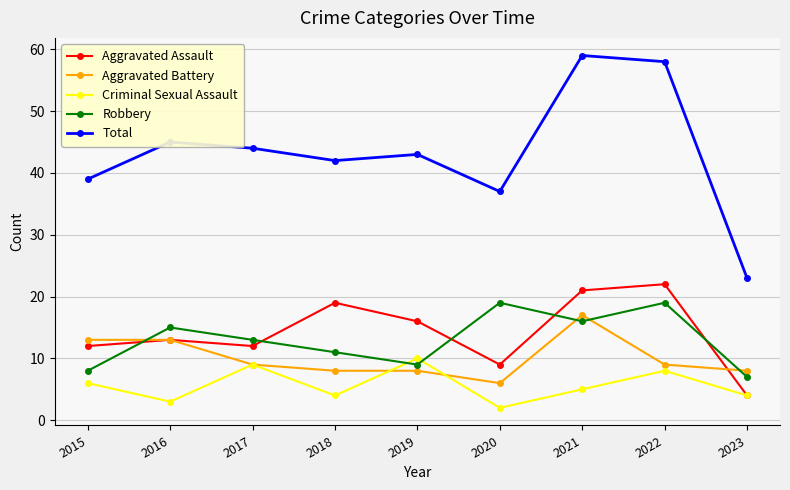

Does the chart have visible grid lines?

Yes